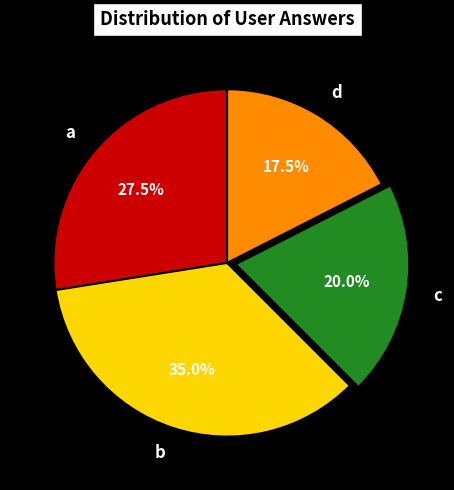

What percentage is the b slice, to the nearest percent?

35%